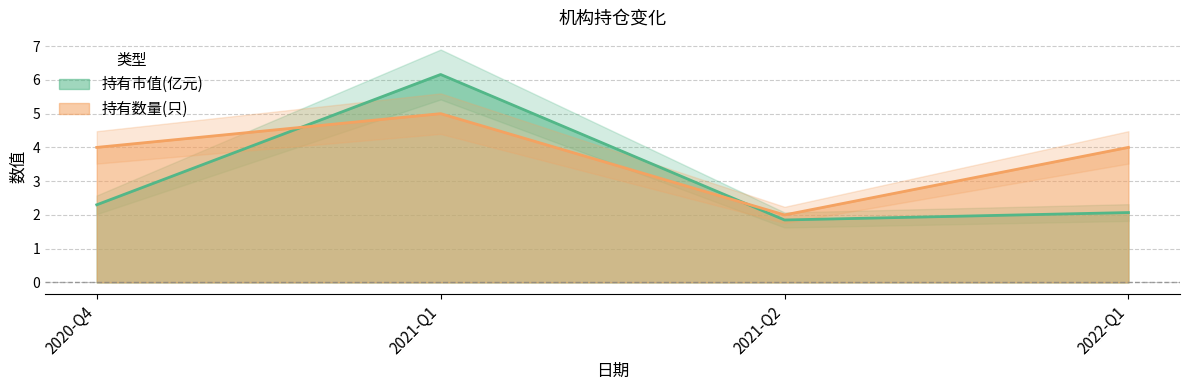

Reading left to right, list all the values displayed in this chart.

持有市值(亿元): 2020-Q4=2.3	2021-Q1=6.2	2021-Q2=1.9	2022-Q1=2.1
持有数量(只): 2020-Q4=4.0	2021-Q1=5.0	2021-Q2=2.0	2022-Q1=4.0